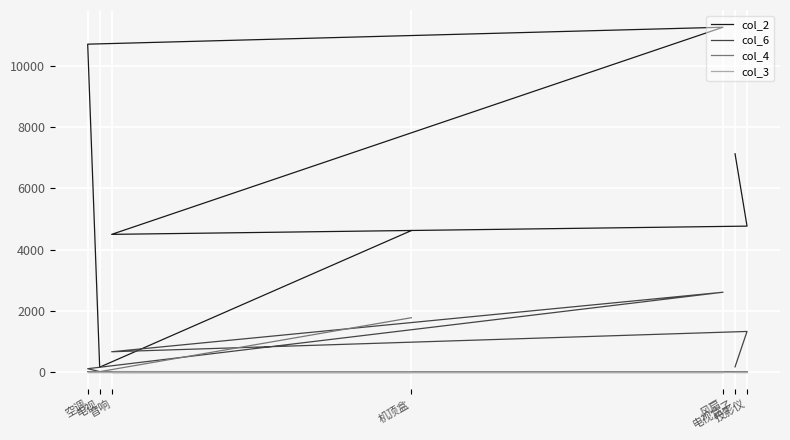

Is the value of col_4 at 电视盒子 greater than the value of col_3 at 电视盒子?

No